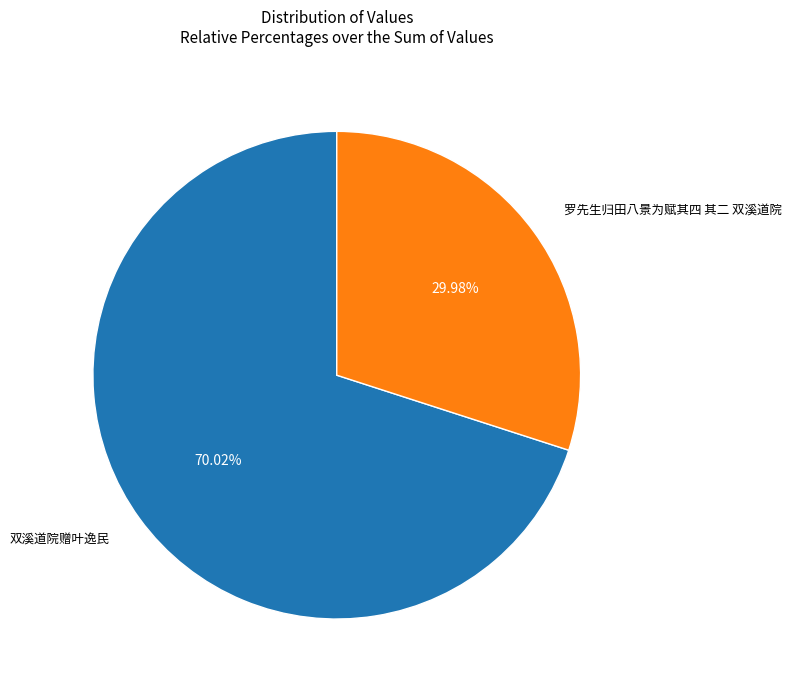

Is there a majority slice in this chart?

Yes